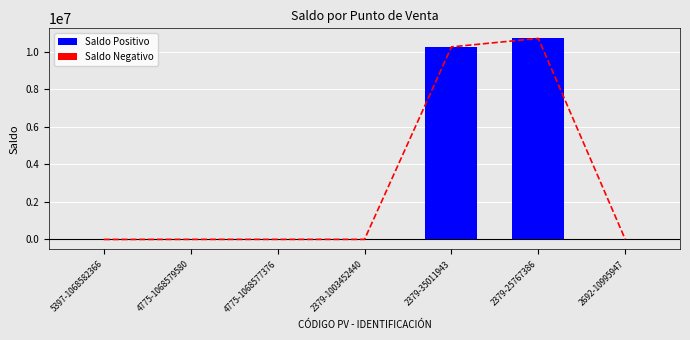

What is the average value of the Saldo Positivo series?

2992822